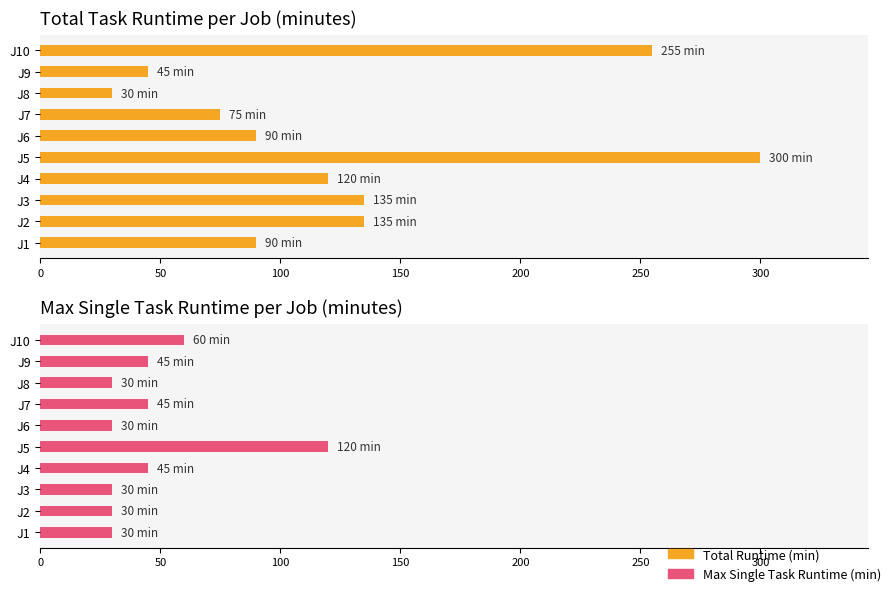

How many bars are there in each group?

2